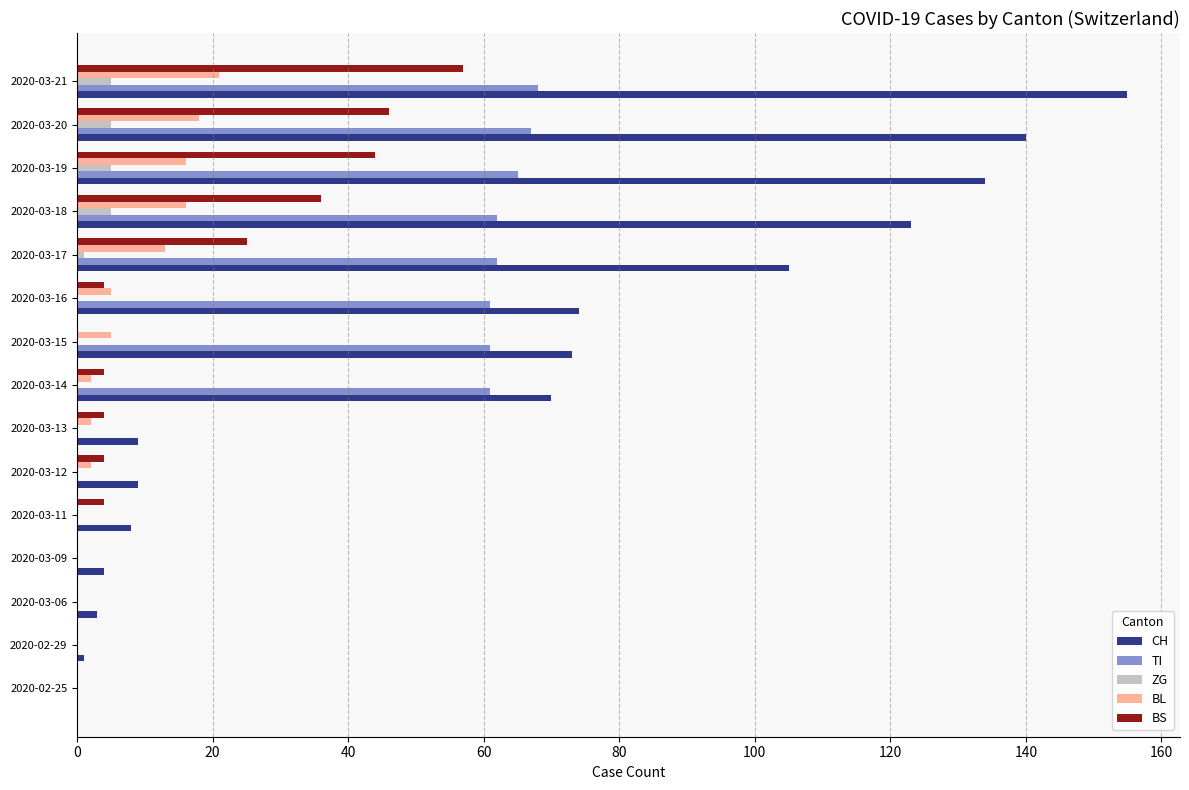

What is the highest value of the BS series?

57